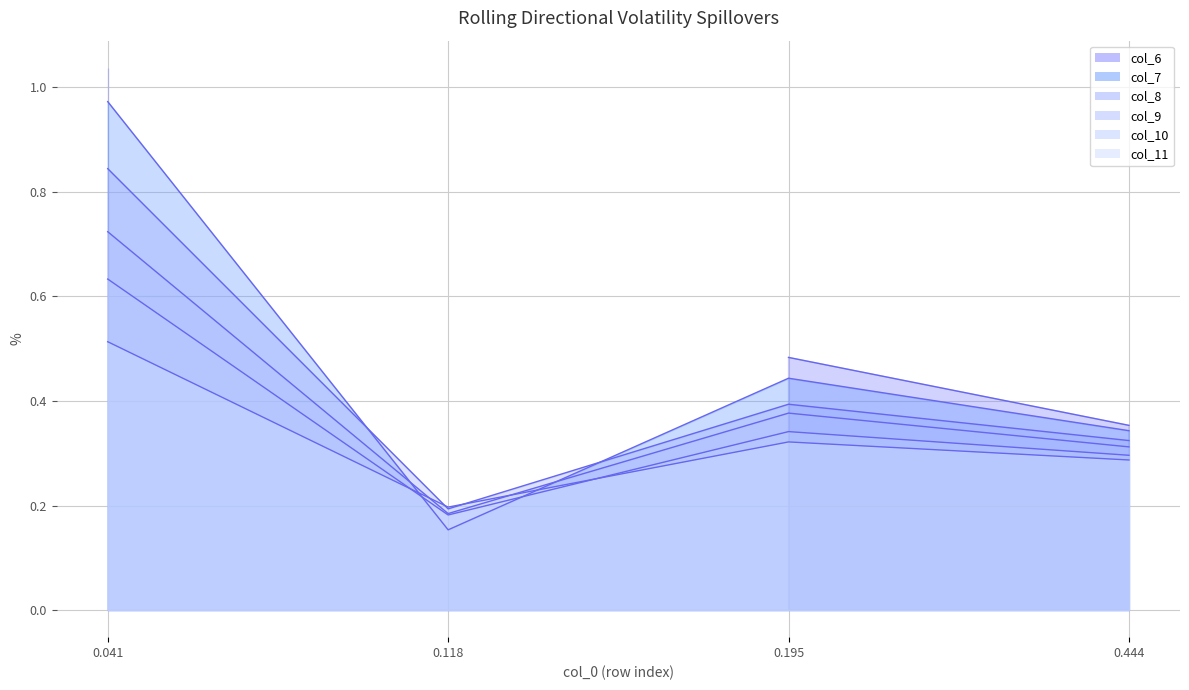

The col_10 series shows 0.2 at 0.118. True or false?

True